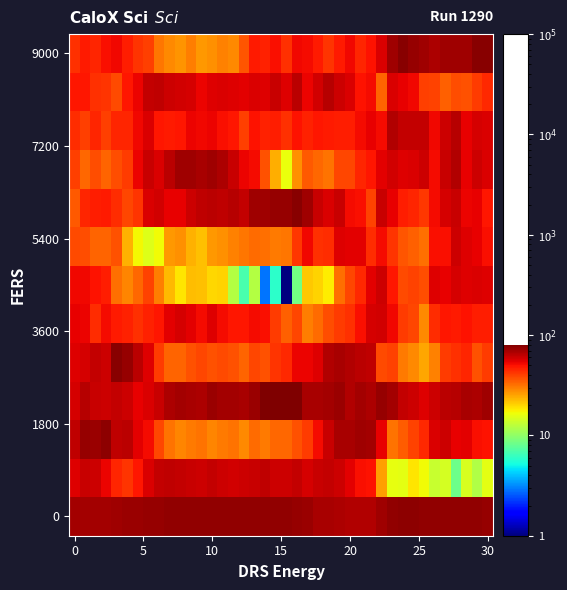

How many distinct data groups are displayed?

13